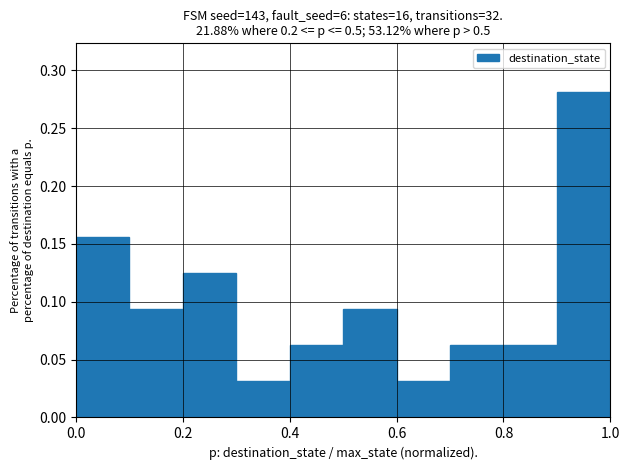

What is the height of the bar covering 0.0 to 0.1 on the x-axis? The values are not printed on the chart, so give them approximately, as read against the axis.

0.155